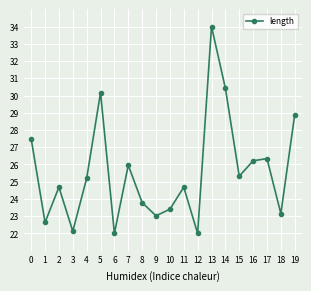

Reading left to right, extract all data points from this chart.

27.5	22.6	24.7	22.1	25.2	30.2	22.0	26.0	23.8	23.0	23.4	24.7	22.0	34.0	30.4	25.3	26.2	26.3	23.1	28.9